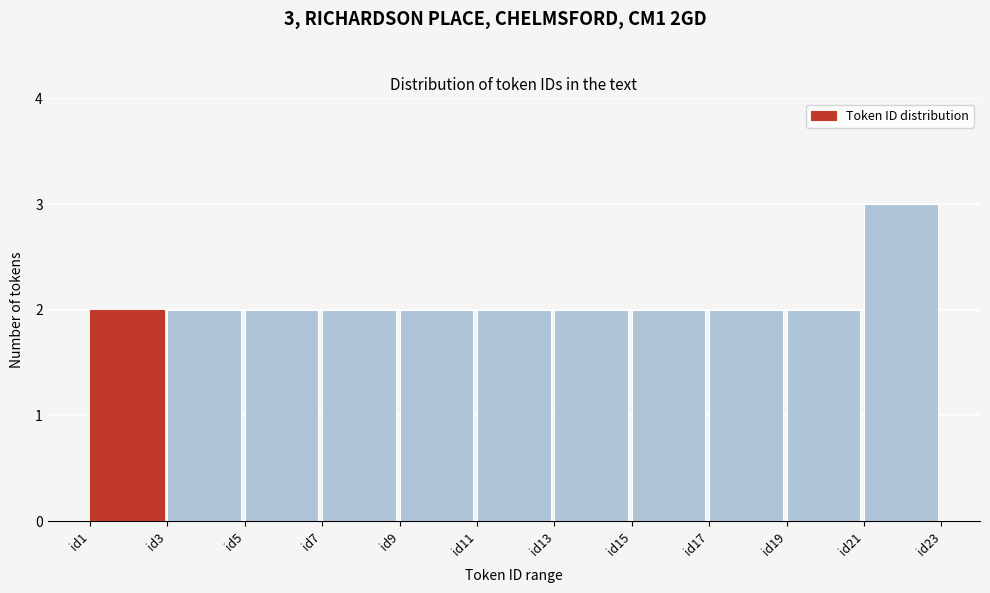

Which range on the x-axis has the tallest bar?

21 to 23